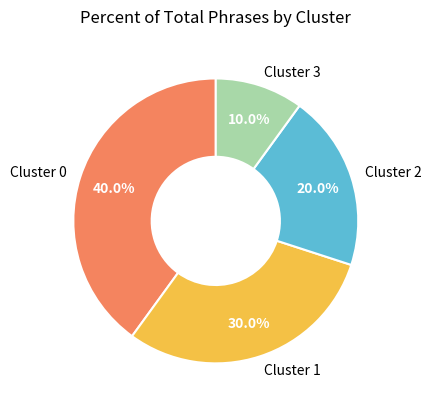

Do Cluster 0 and Cluster 2 together represent more than half of the pie?

Yes